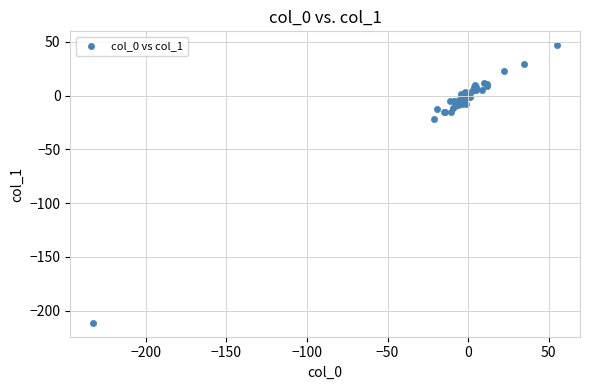

What Y value in the scatter plot is closest to -82?

-21.9